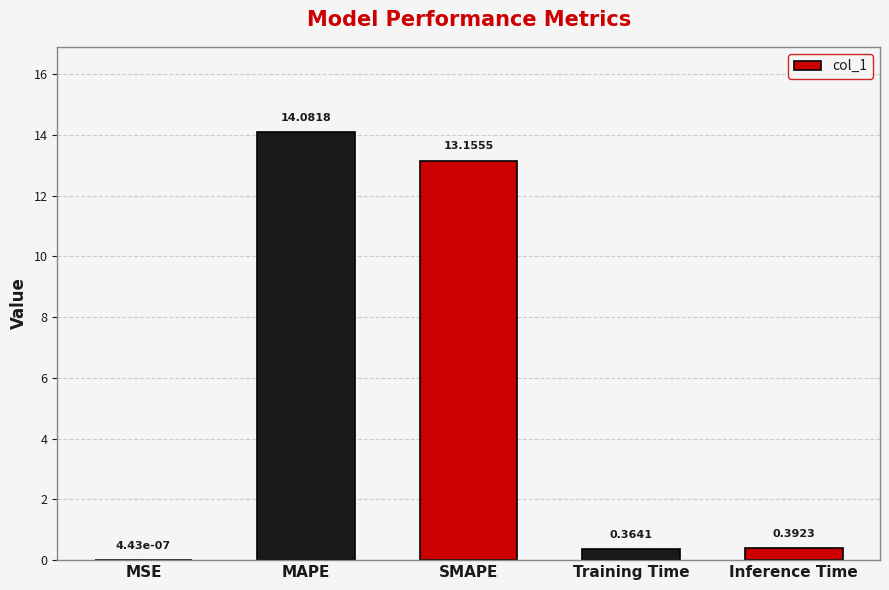

At which label is the value closest to 7?

SMAPE